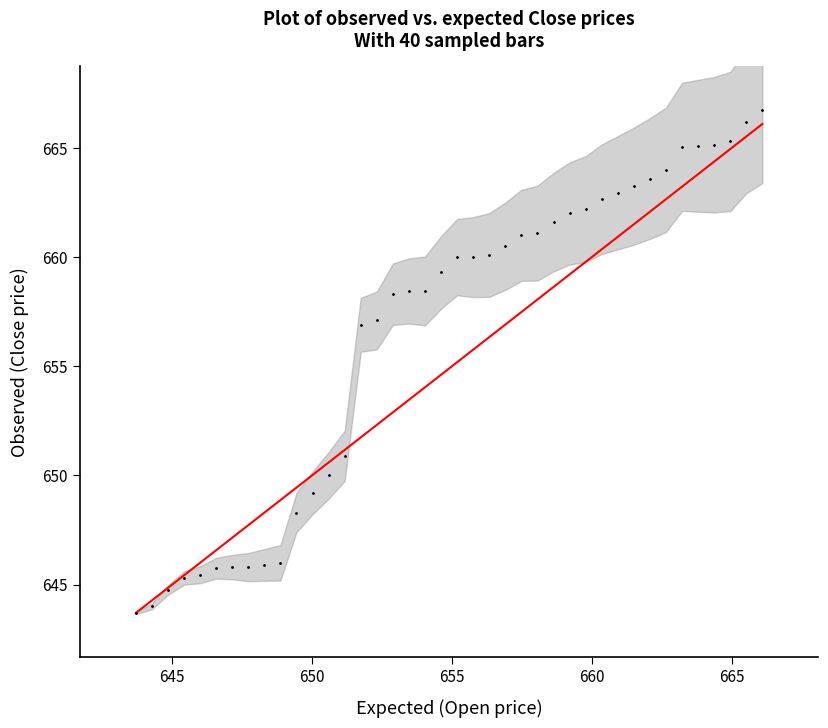

What is the range of X values (max minus min)?

22.4